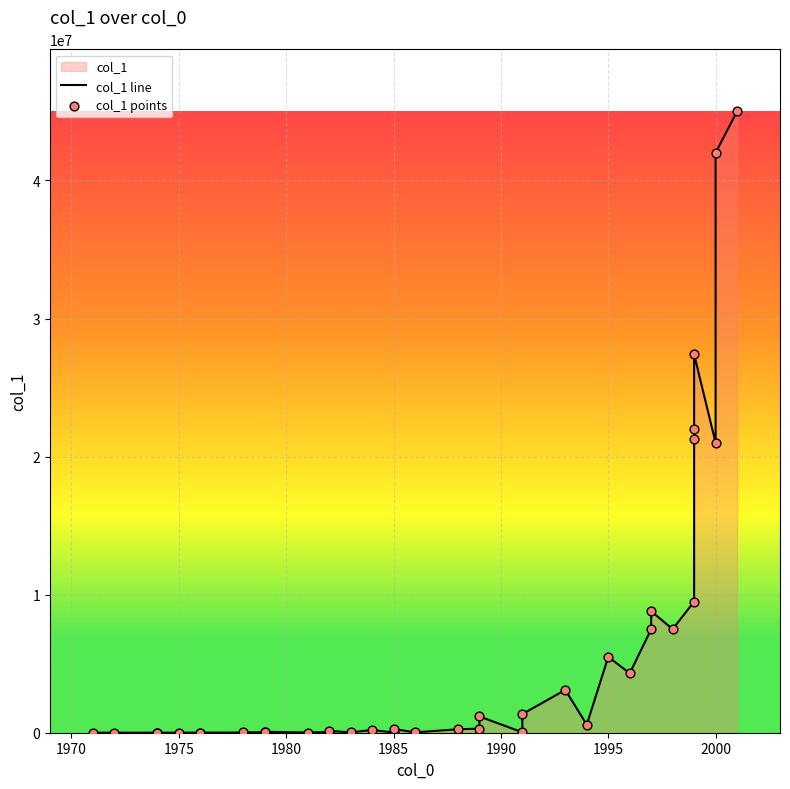

Which series has the largest total across all categories?

col_1 line